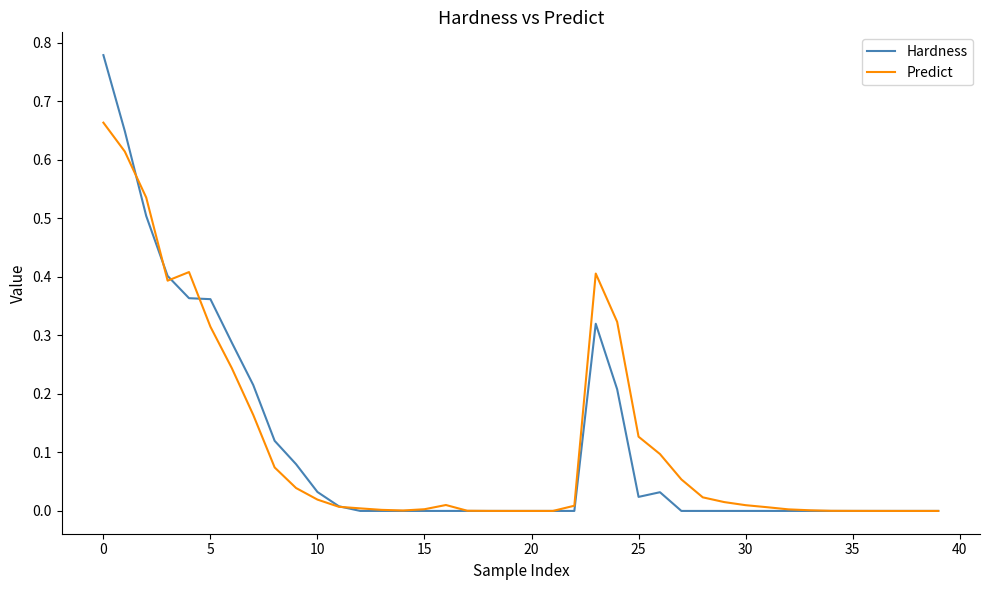

List the series in order of their peak value, highest first.

Hardness, Predict